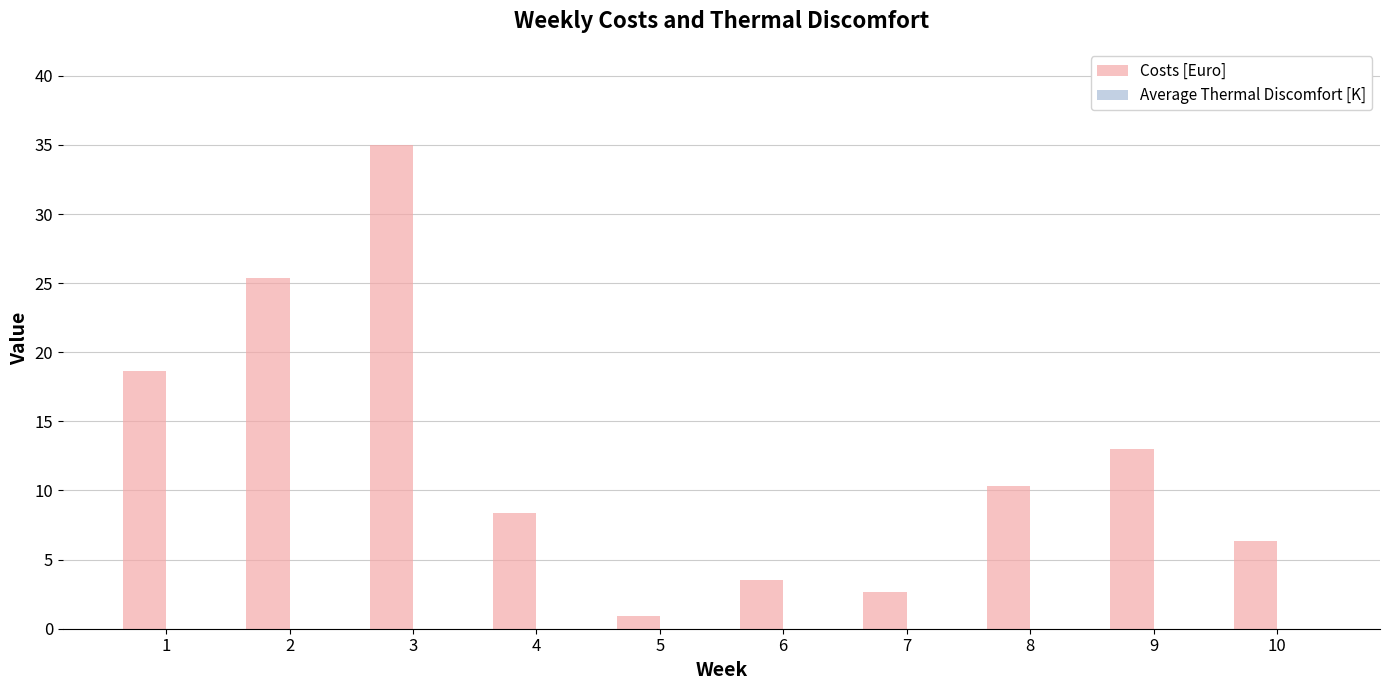

Rank the categories by value from highest to lowest.

3, 2, 1, 9, 8, 4, 10, 6, 7, 5